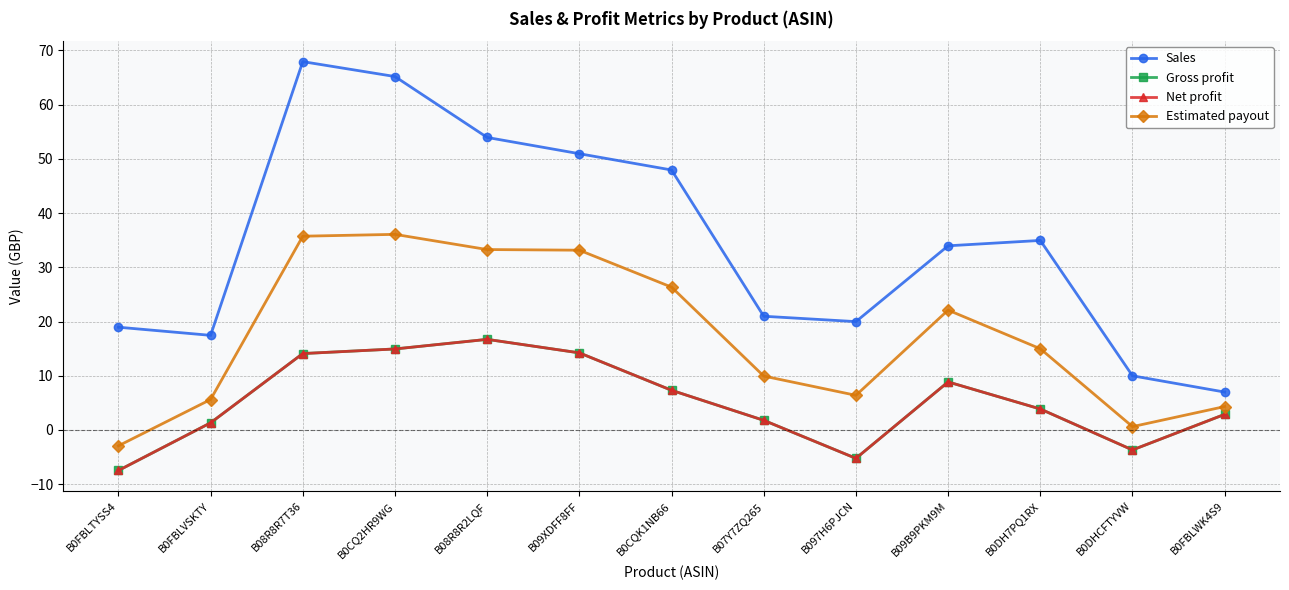

What is the total value across all series at B08R8R2LQF?

120.6